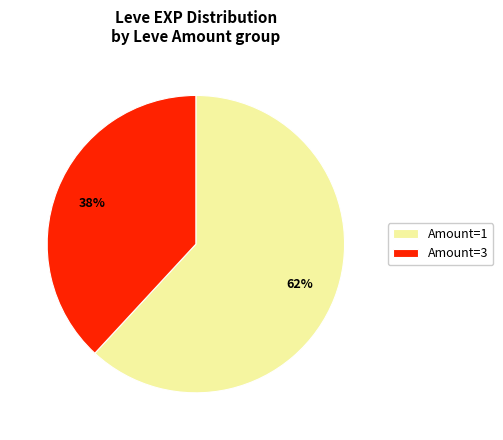

Approximately how many times larger is the value at Amount=3 compared to Amount=1?

0.6